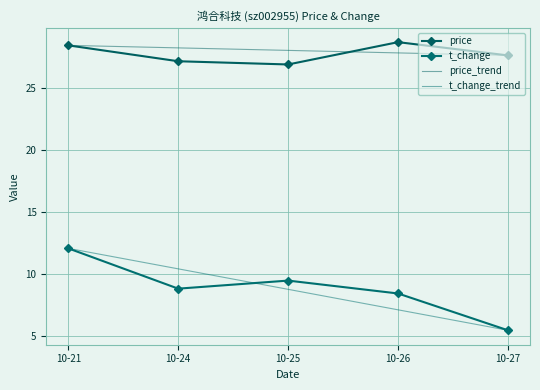

What is the sum of all t_change values?

44.2